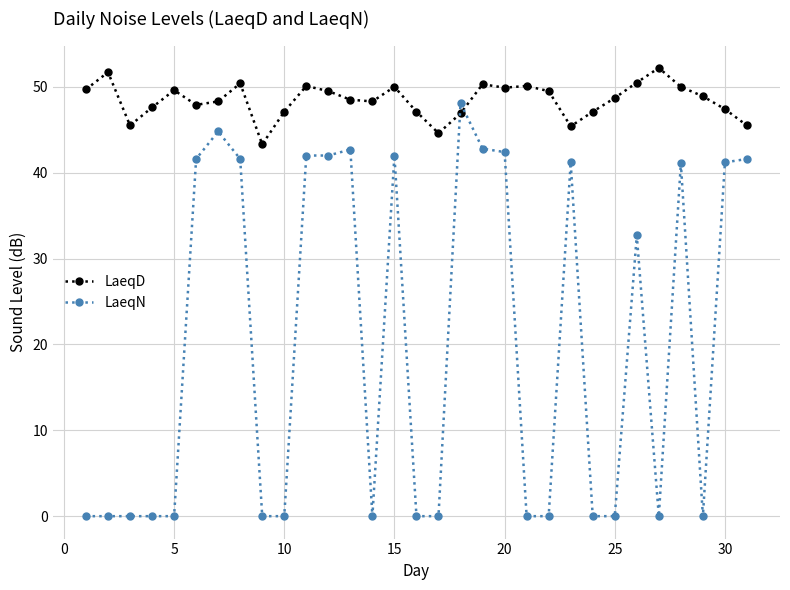

True or false: LaeqD and LaeqN cross at least once.

True